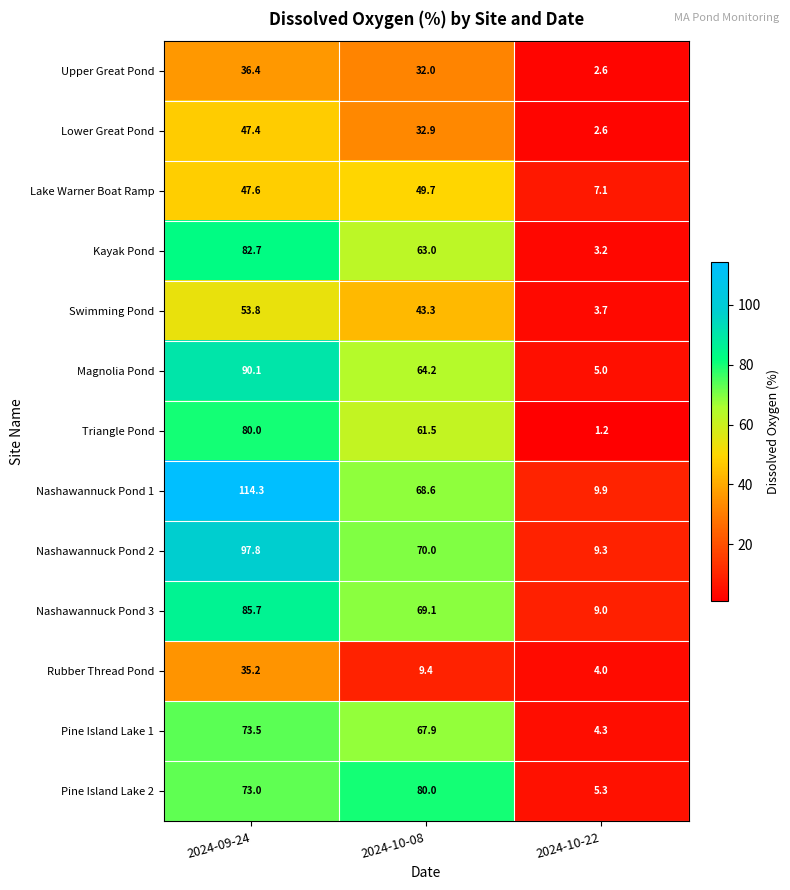

Which series has the widest spread of values?

Nashawannuck Pond 1